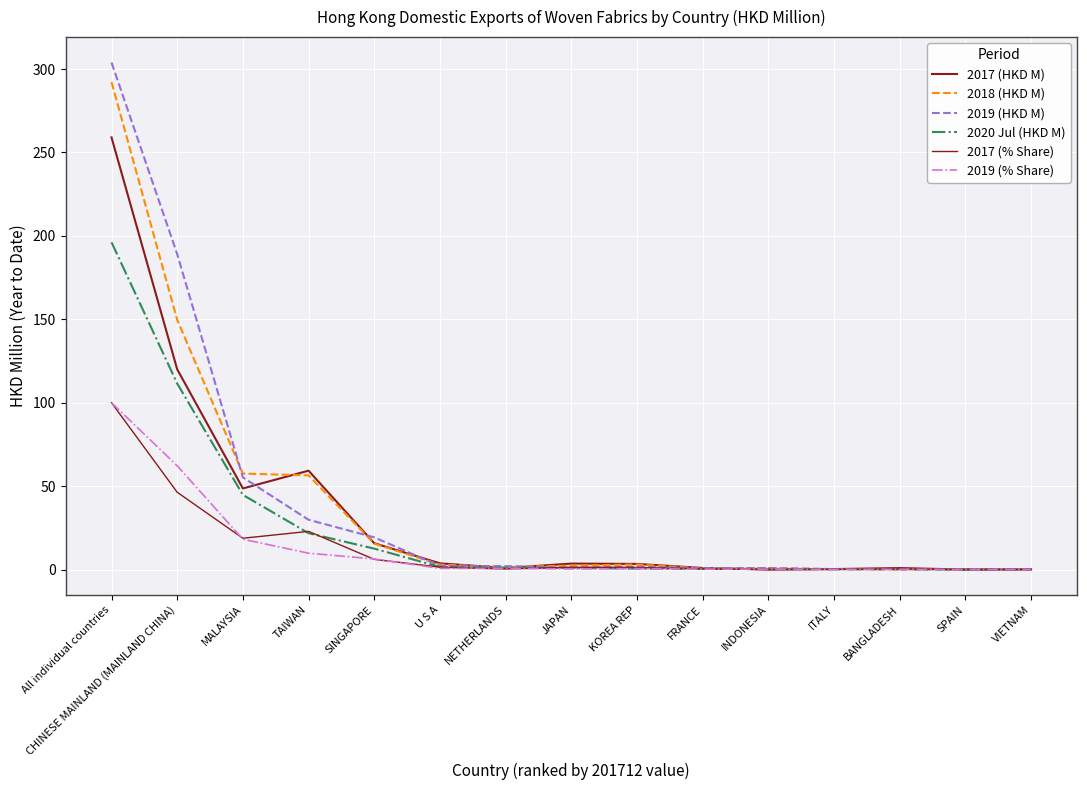

How many lines are shown in the chart?

6